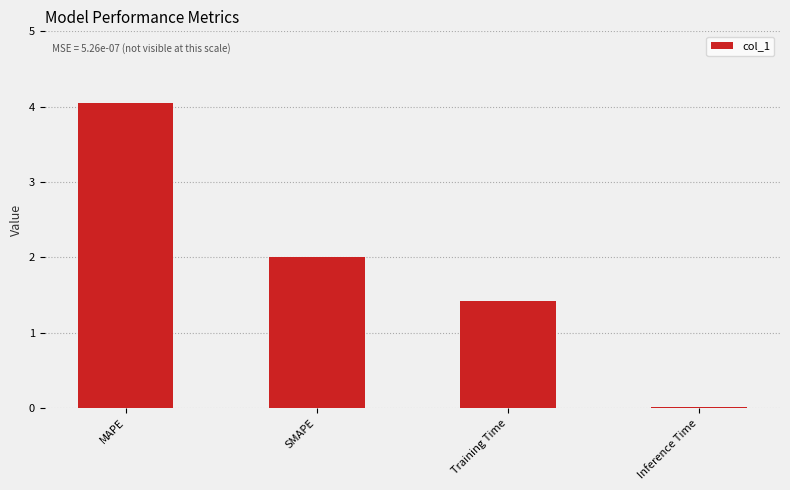

What value does the data have at Training Time?

1.4